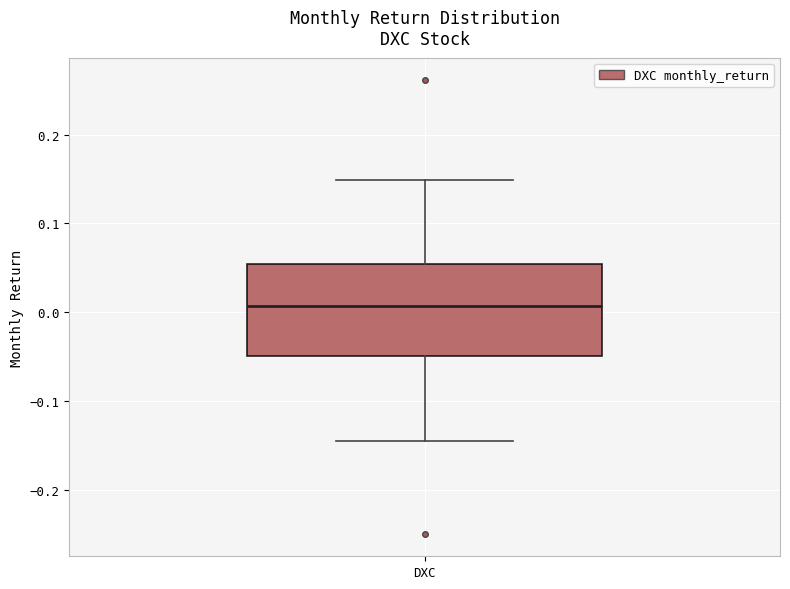

Where is the lower edge of the box for DXC on the y-axis? The values are not printed on the chart, so give them approximately, as read against the axis.

-0.05